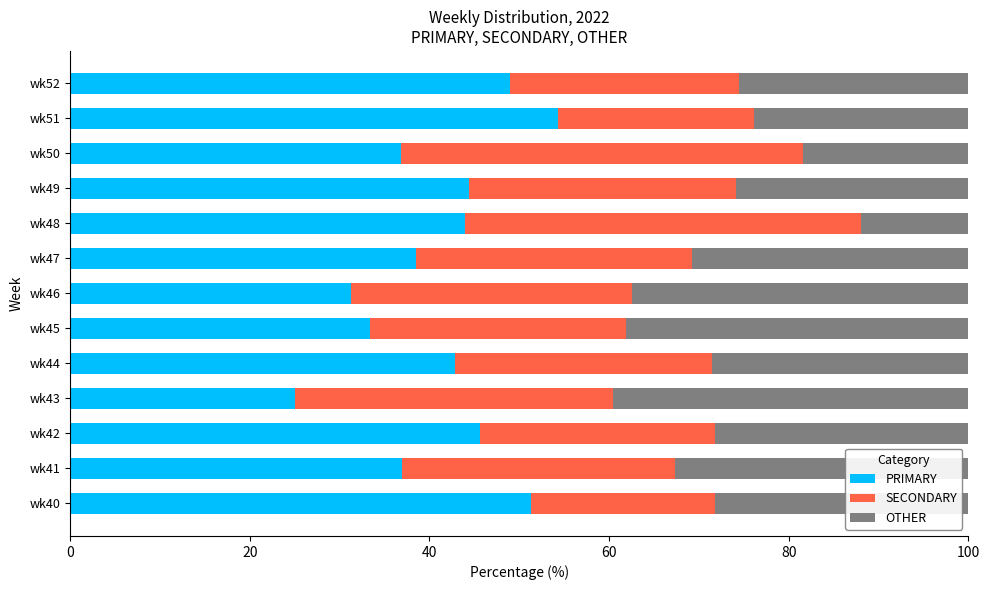

What is the total value across all series at wk40?

100.0